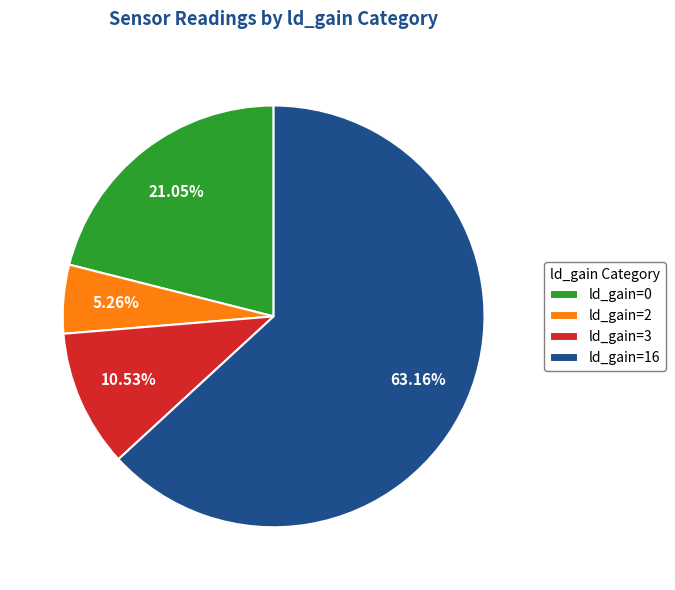

Combined, do ld_gain=2 and ld_gain=3 account for over 50%?

No